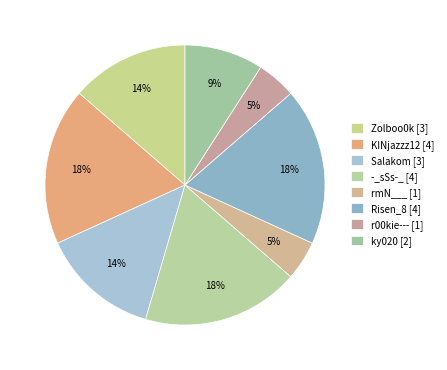

How many slices are in this pie chart?

8